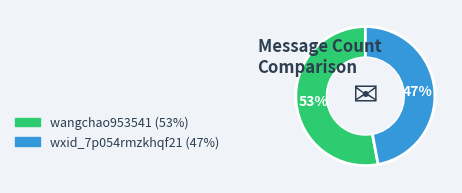

To the nearest percent, what portion does wxid_7p054rmzkhqf21 represent?

47%